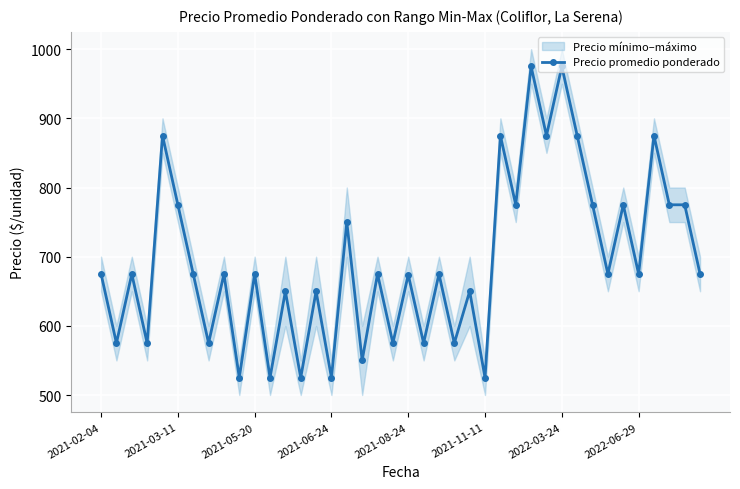

How many data points are above 675?

14